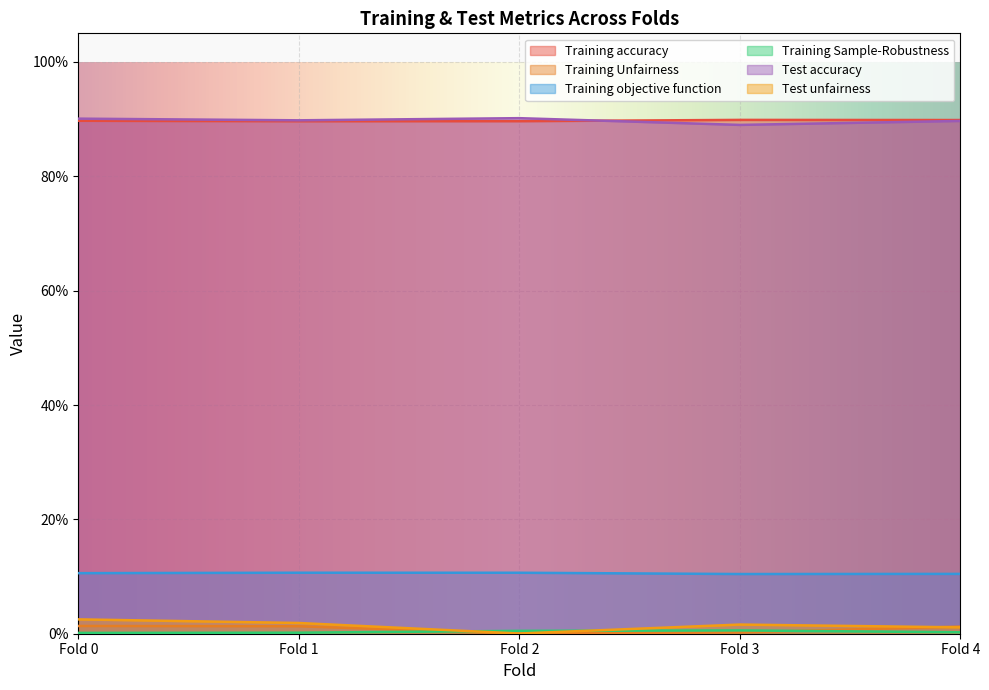

What are all the series names shown in the legend?

Training accuracy, Training Unfairness, Training objective function, Training Sample-Robustness, Test accuracy, Test unfairness